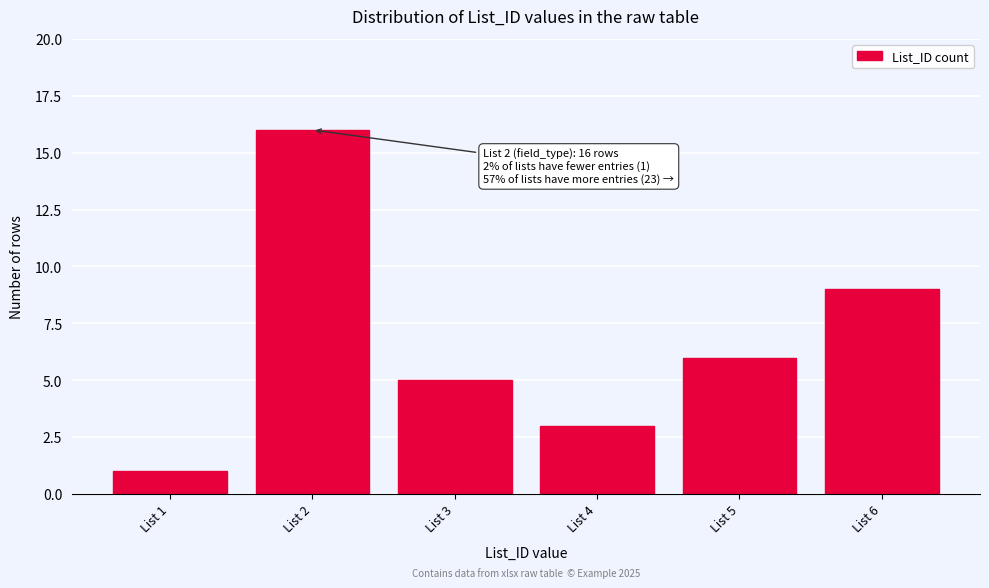

Reading left to right, transcribe all the data shown in this chart.

1	16	5	3	6	9